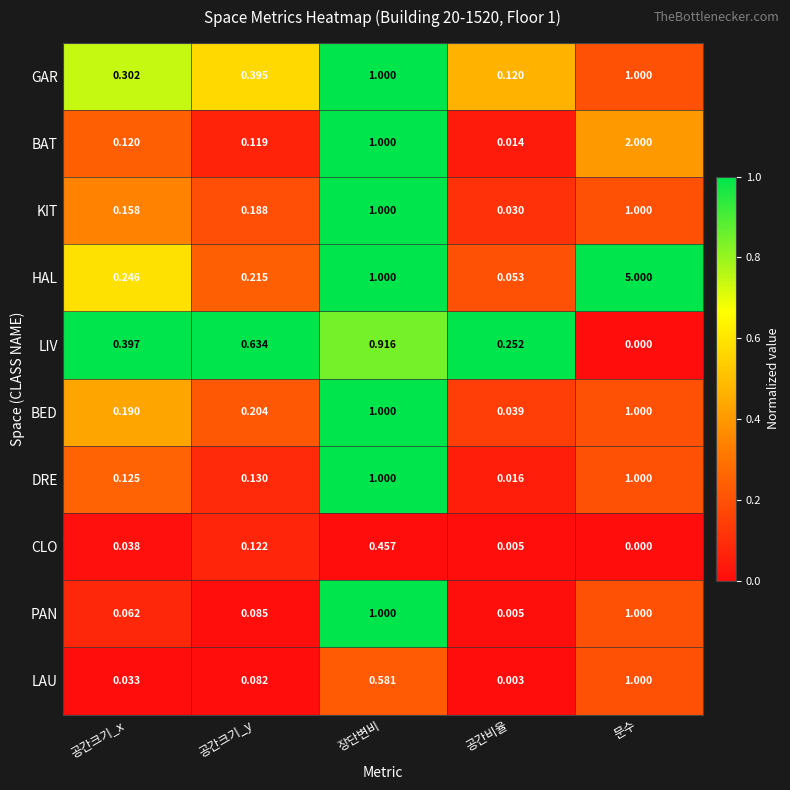

Which label corresponds to the smallest value in the chart?

문수